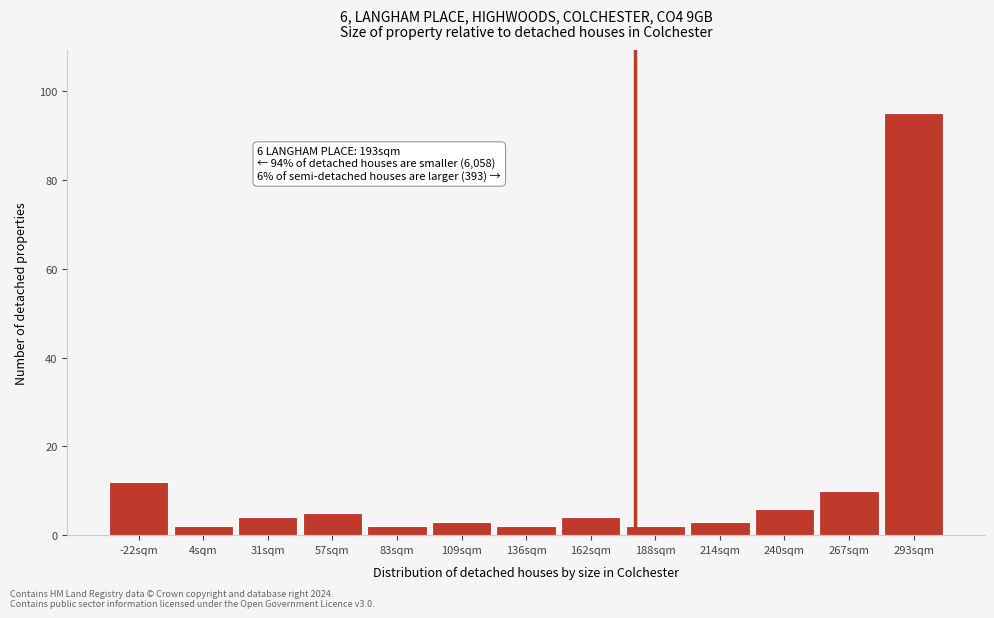

Reading left to right, what are all the values shown in this chart?

12	2	4	5	2	3	2	4	2	3	6	10	95